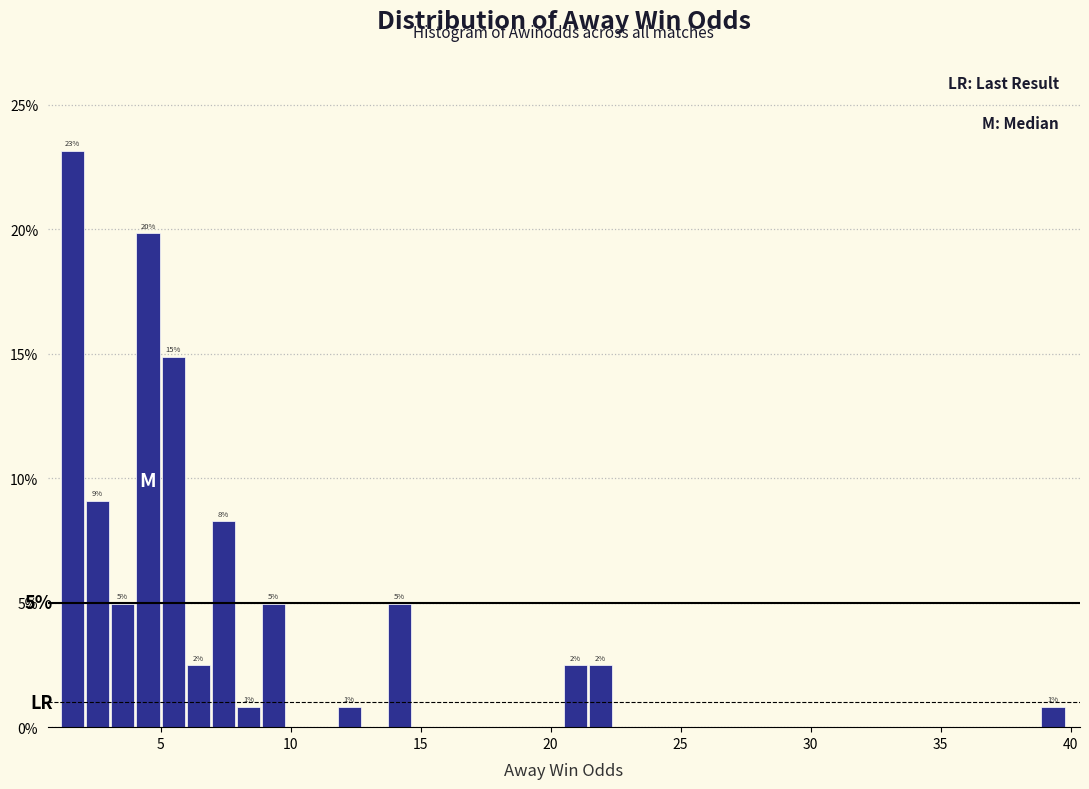

Around what value on the x-axis is the tallest bar? Give the approximate position of its centre, as read against the axis.

1.5